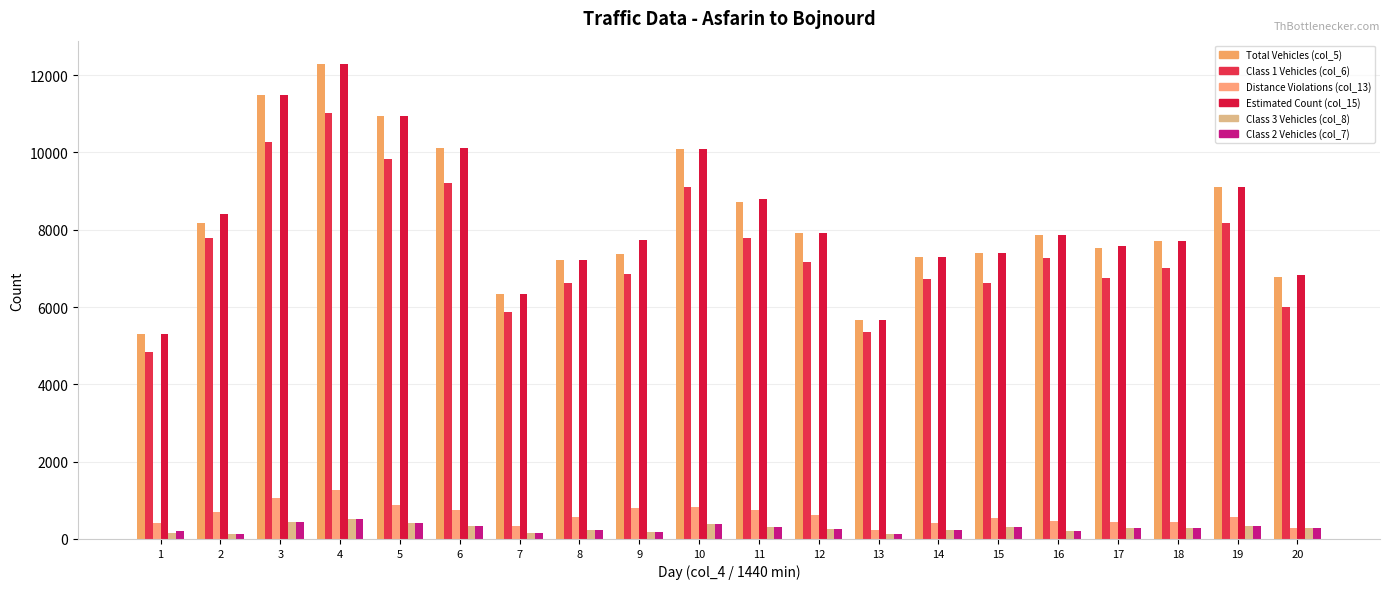

Is it true that col_5 equals 8716 at 11?

True